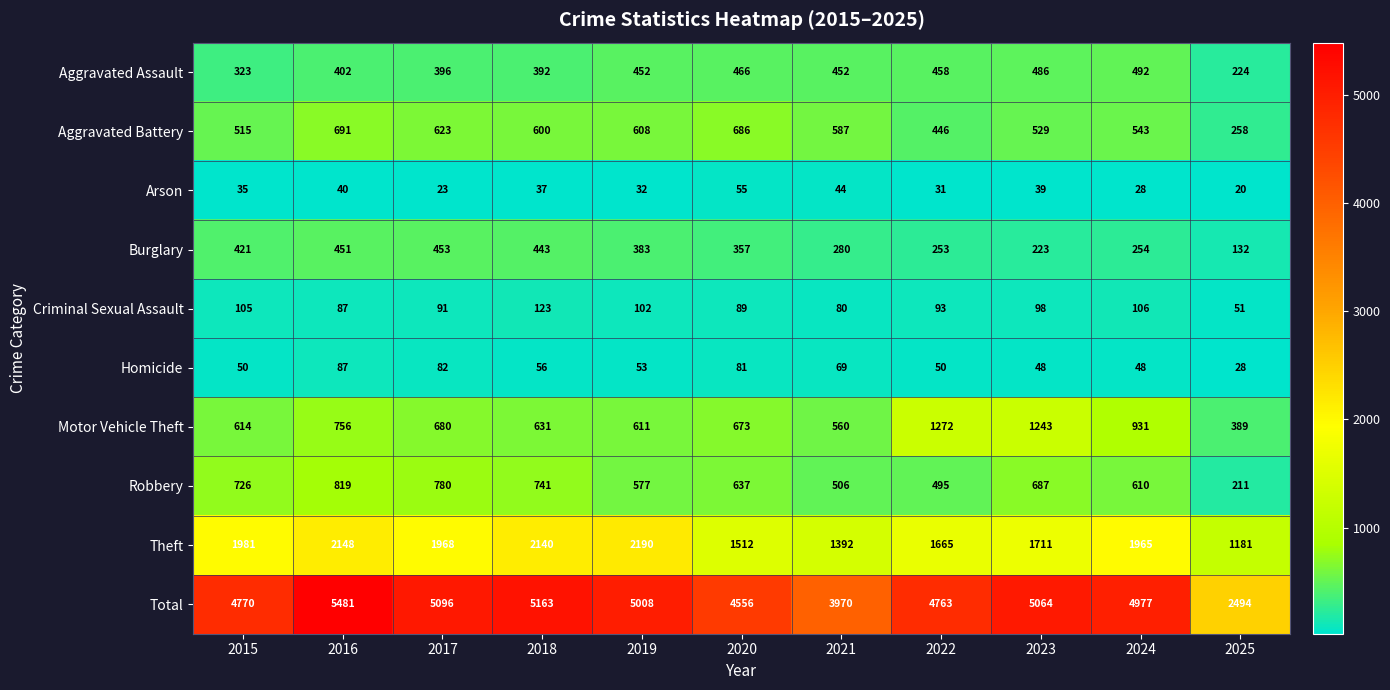

List the labels in order of Aggravated Battery value, largest first.

2016, 2020, 2017, 2019, 2018, 2021, 2024, 2023, 2015, 2022, 2025